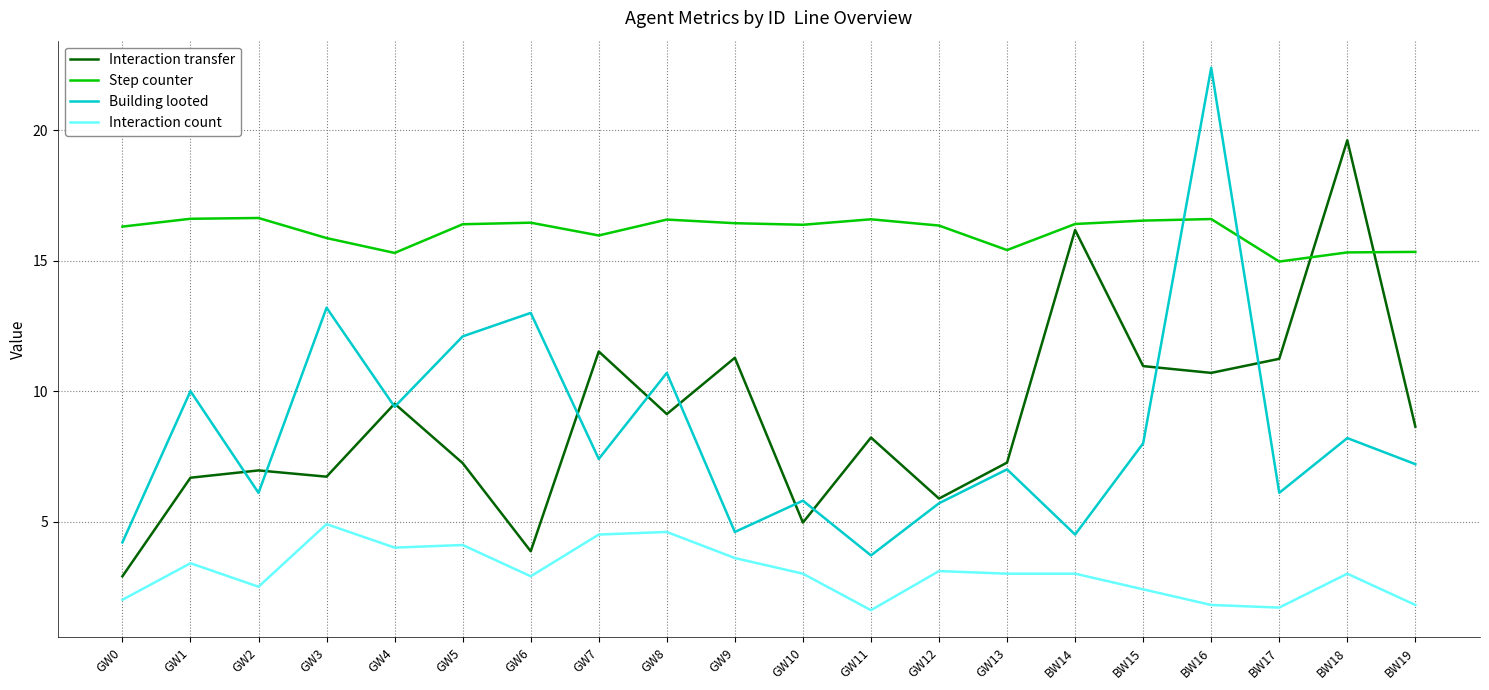

What is the greatest value displayed?

22.4